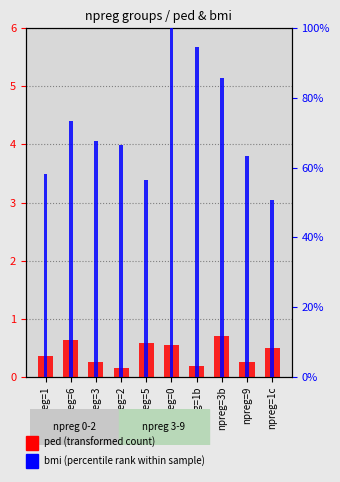

Are the bars horizontal?

No